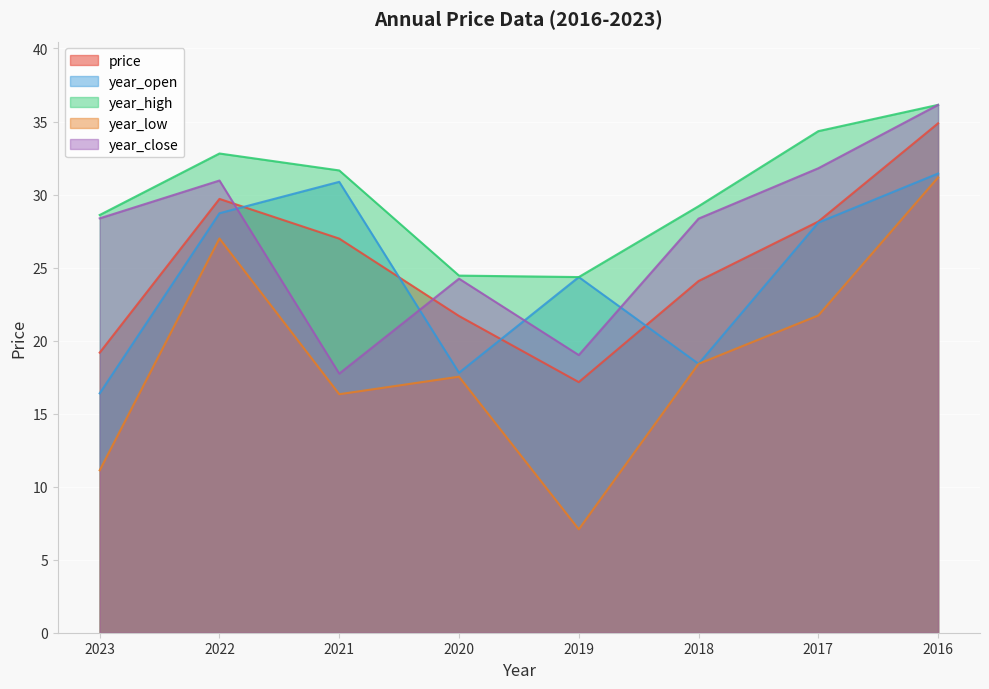

What is the maximum value shown in the chart?

36.1